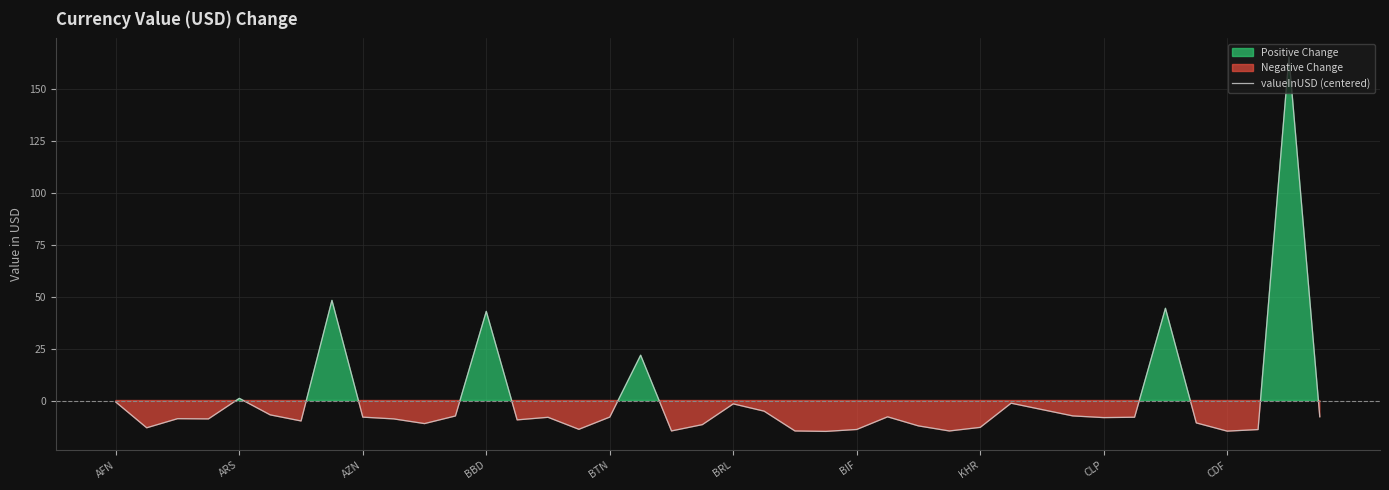

The valueInUSD (centered) series shows -13.9 at BIF. True or false?

True